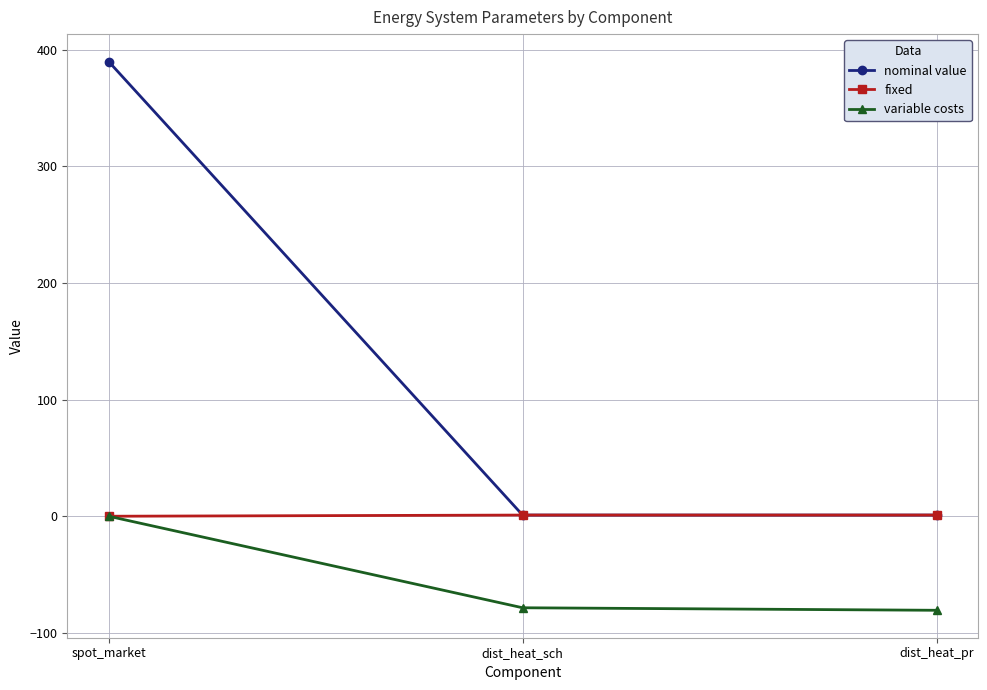

The value of fixed at spot_market is 0.0. True or false?

True